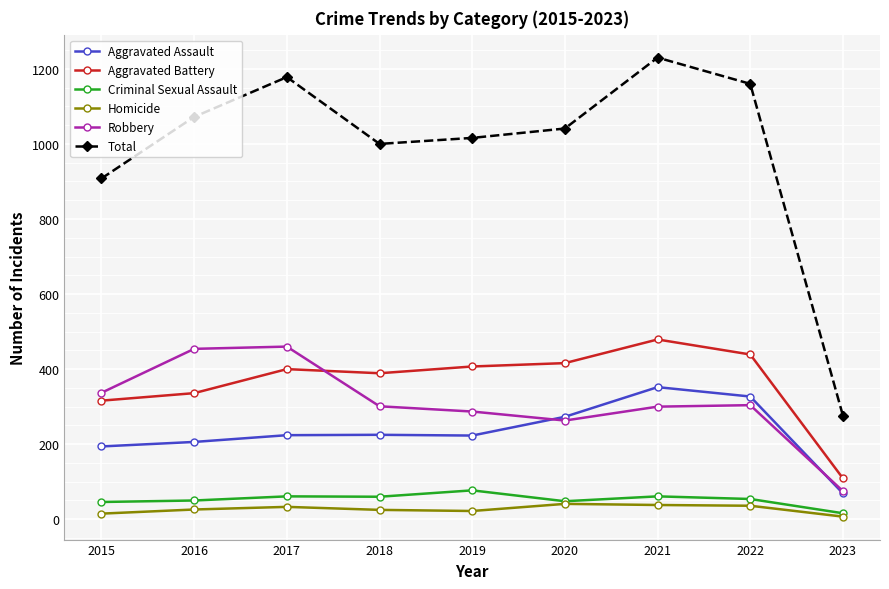

What is the approximate value of Aggravated Battery at 2021?

479